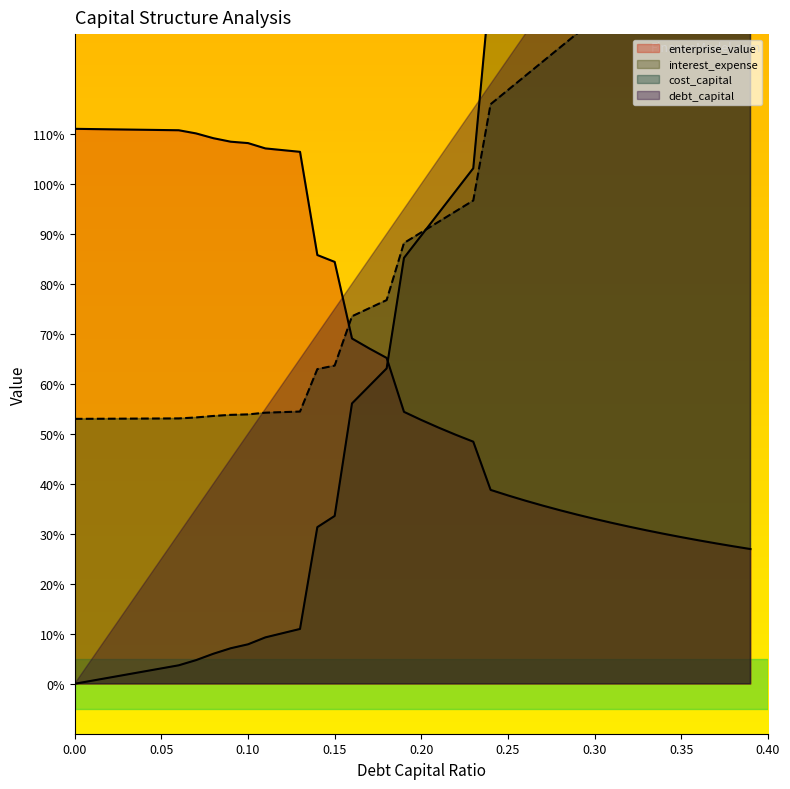

After their last crossing, which series has the higher values: cost_capital or enterprise_value?

cost_capital